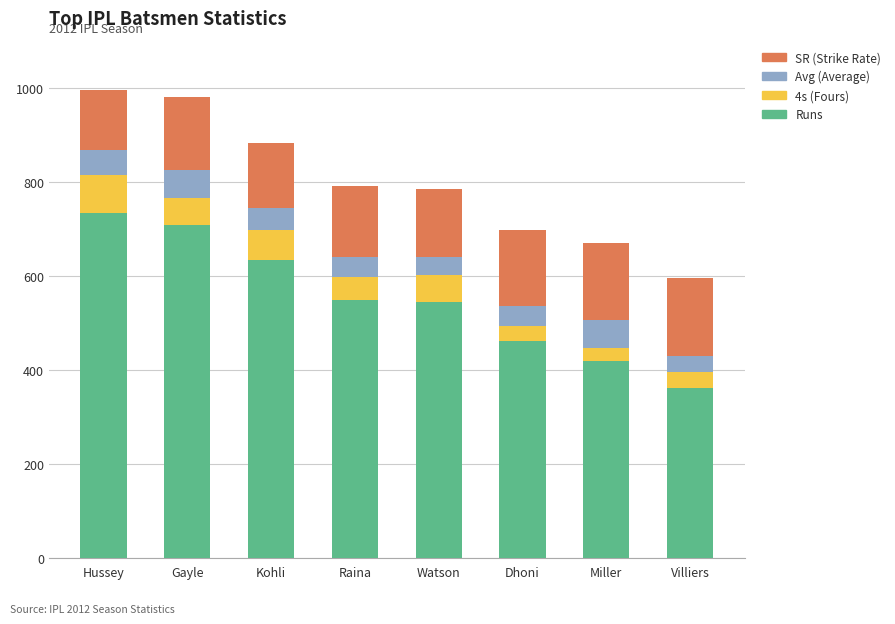

What is the total value across all series at Dhoni?

697.8